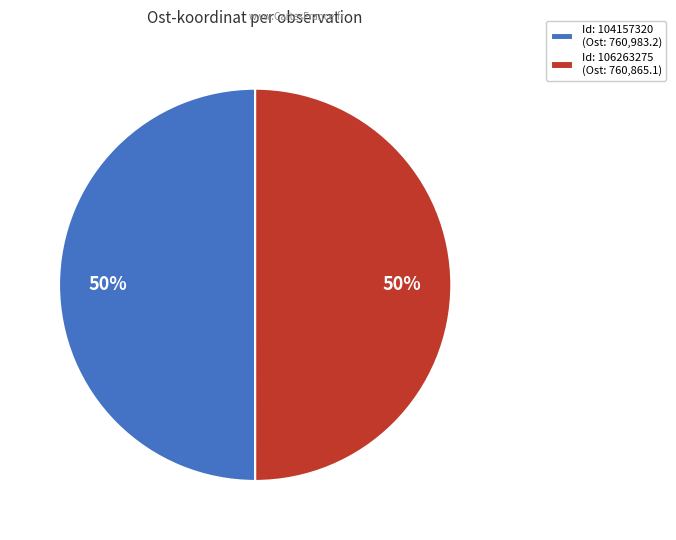

How many slices are in this pie chart?

2